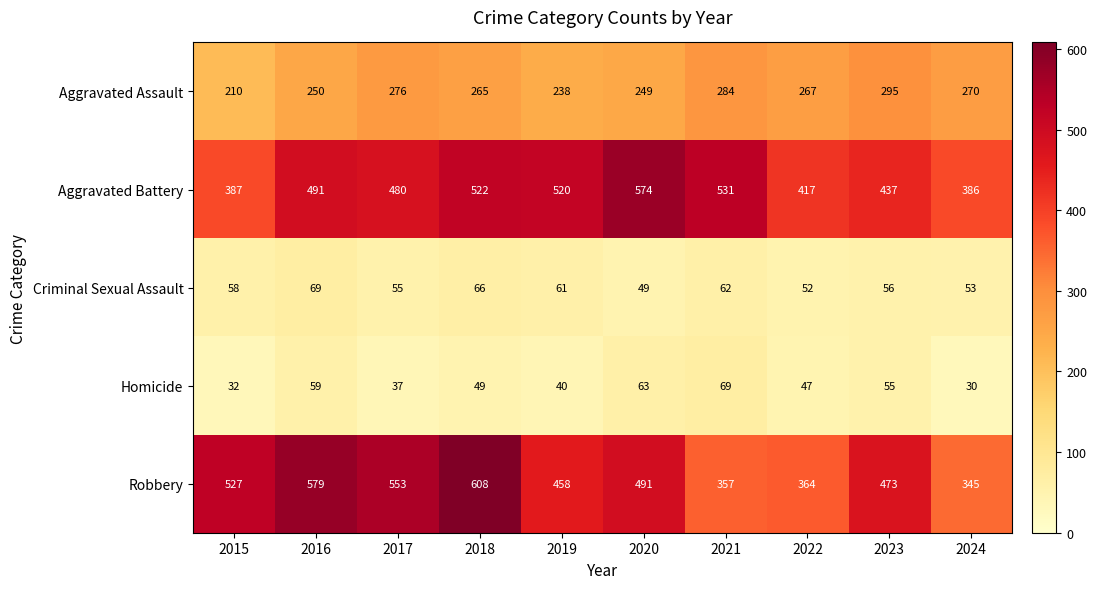

Where is Aggravated Assault nearest to the value 252?

2016